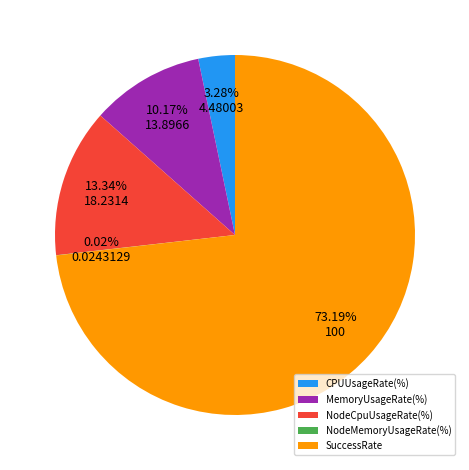

Which slice is the largest?

SuccessRate